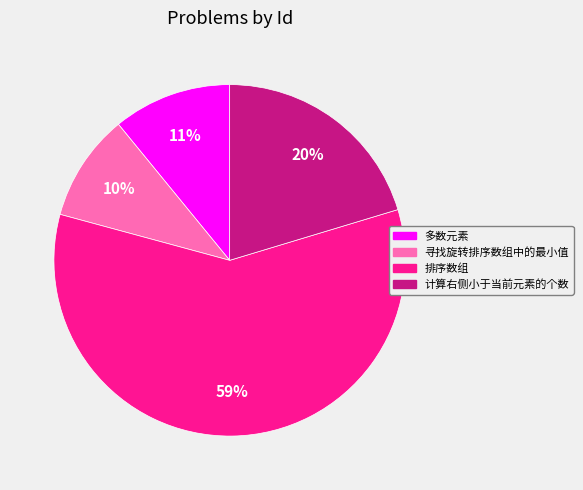

How many segments does this pie chart have?

4